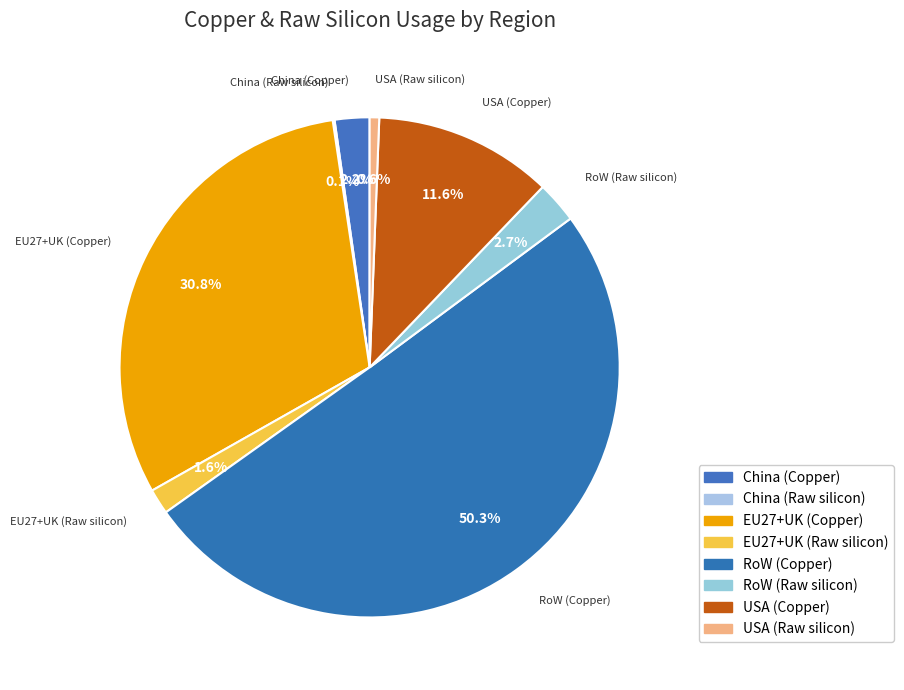

What is the ratio of the value at China (Copper) to the value at USA (Copper)?

0.2